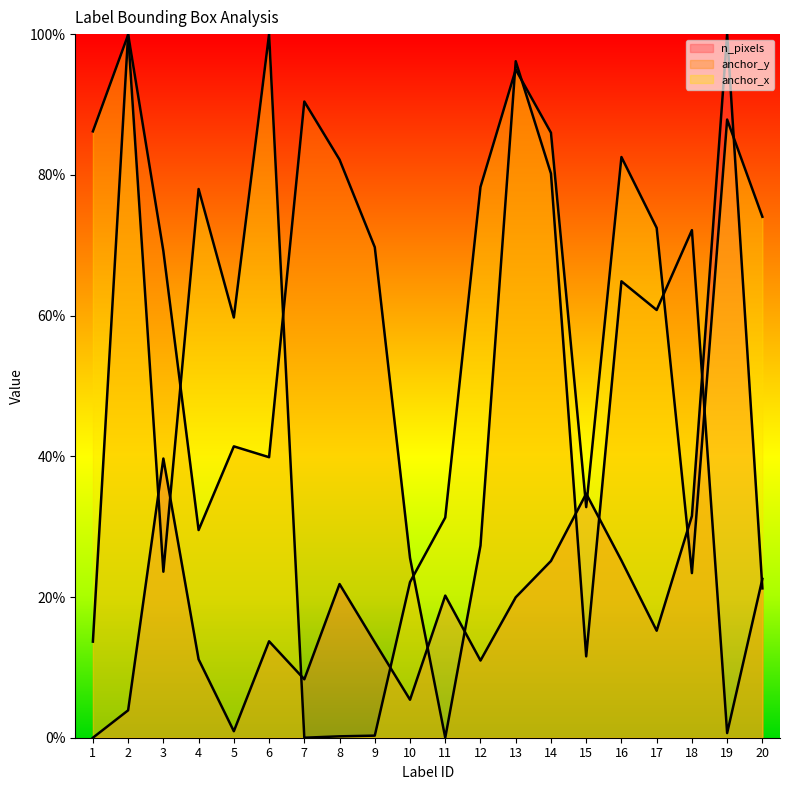

What is the spread (max minus min) of values at 15?

23.1